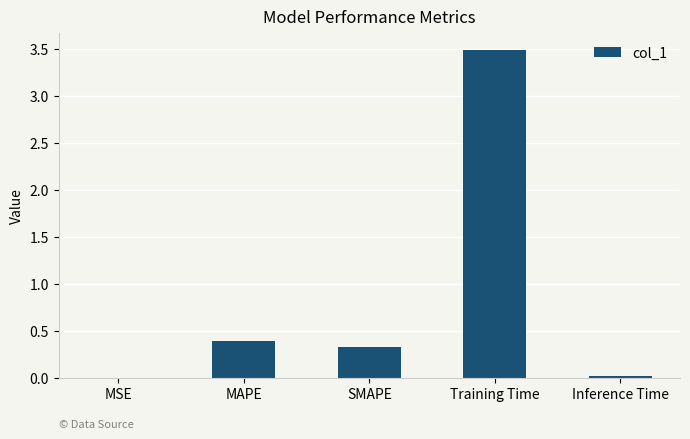

What is the difference between the values at SMAPE and MSE?

0.3